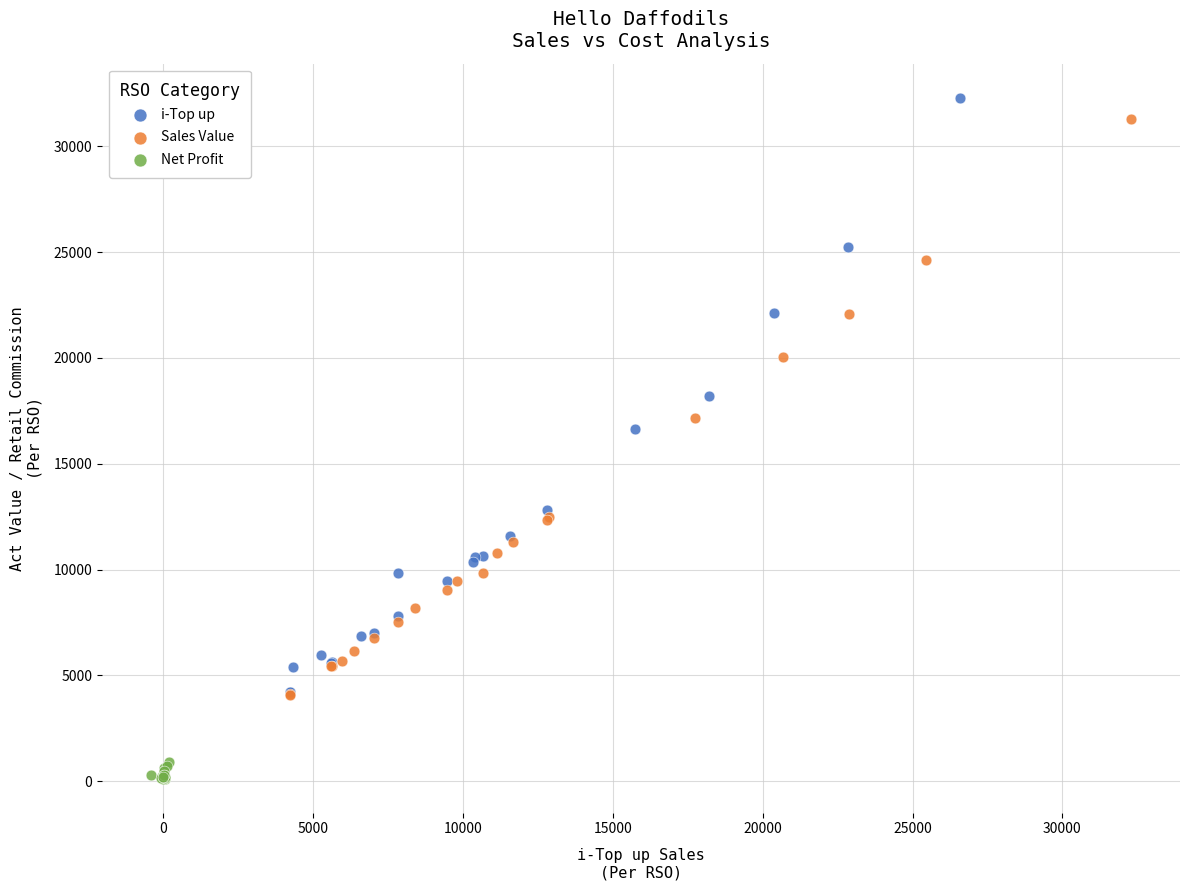

Which series has the largest Y range (max minus min)?

i-Top up